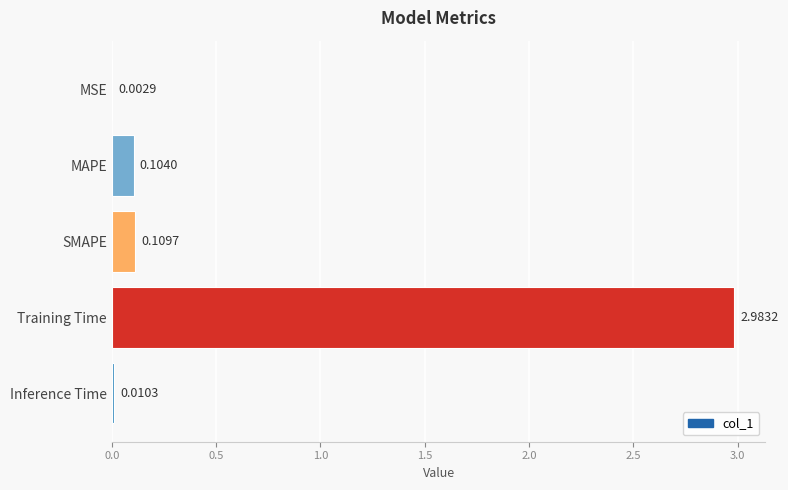

Between Inference Time and Training Time, which is larger?

Training Time